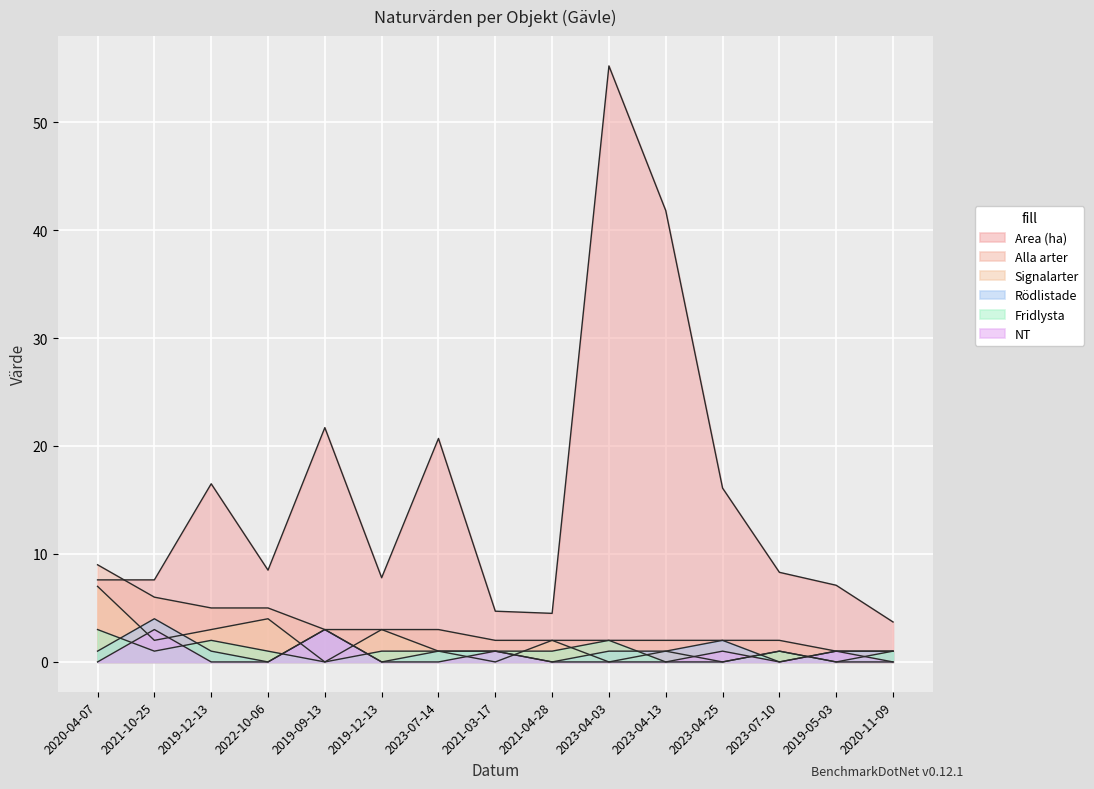

What are all the series names shown in the legend?

Area (ha), Alla arter, Signalarter, Rödlistade, Fridlysta, NT